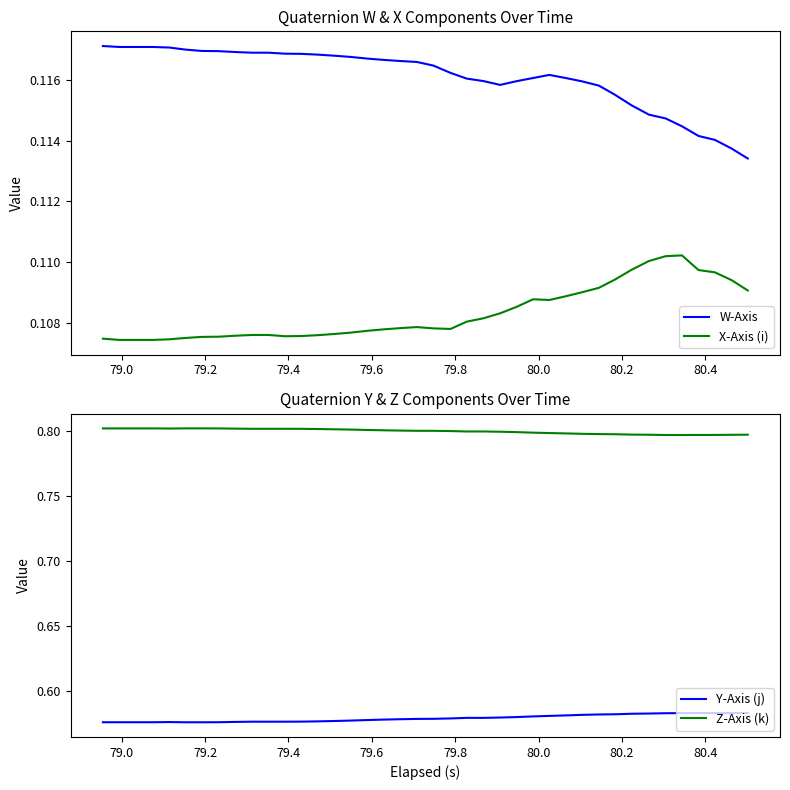

True or false: X-Axis (i) and W-Axis intersect in this chart.

False